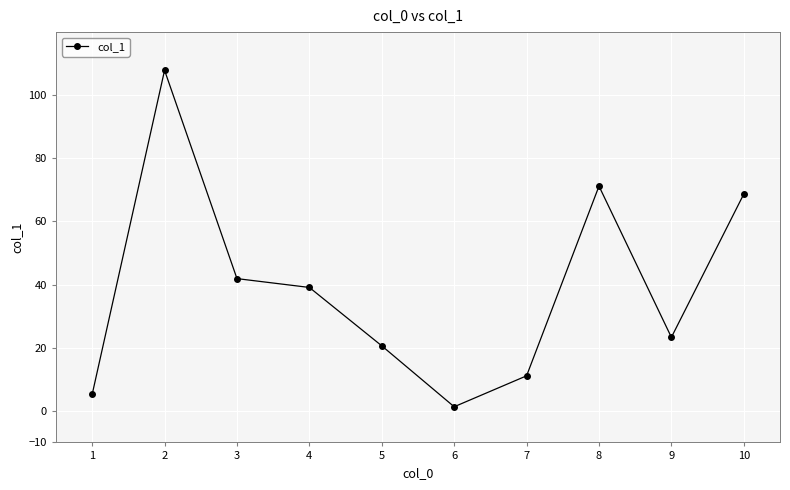

What is the average value?

39.0